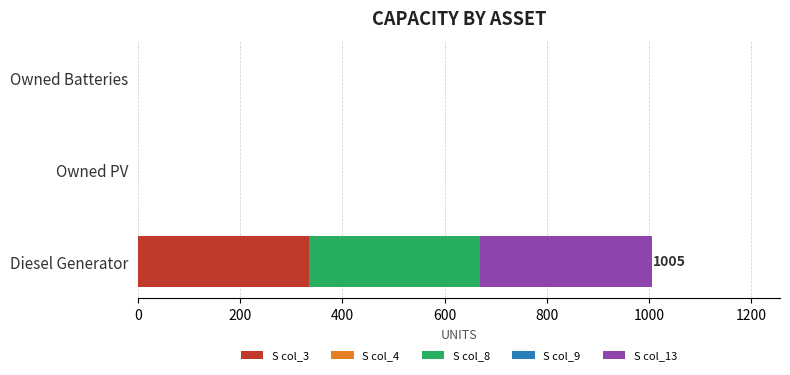

What is the total value across all series at Diesel Generator?

1005